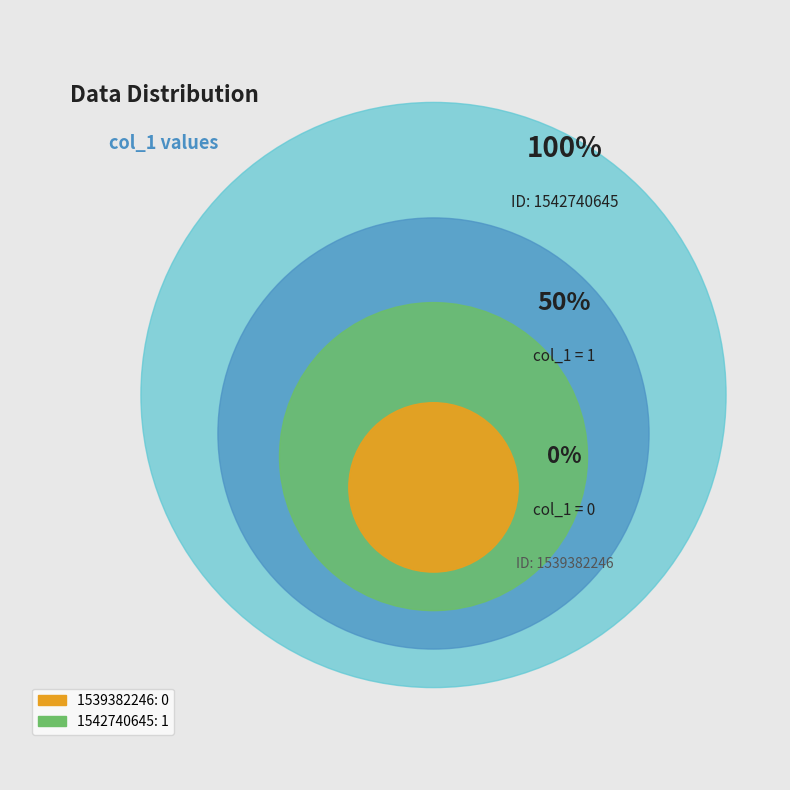

What is the largest slice in the pie chart?

1542740645